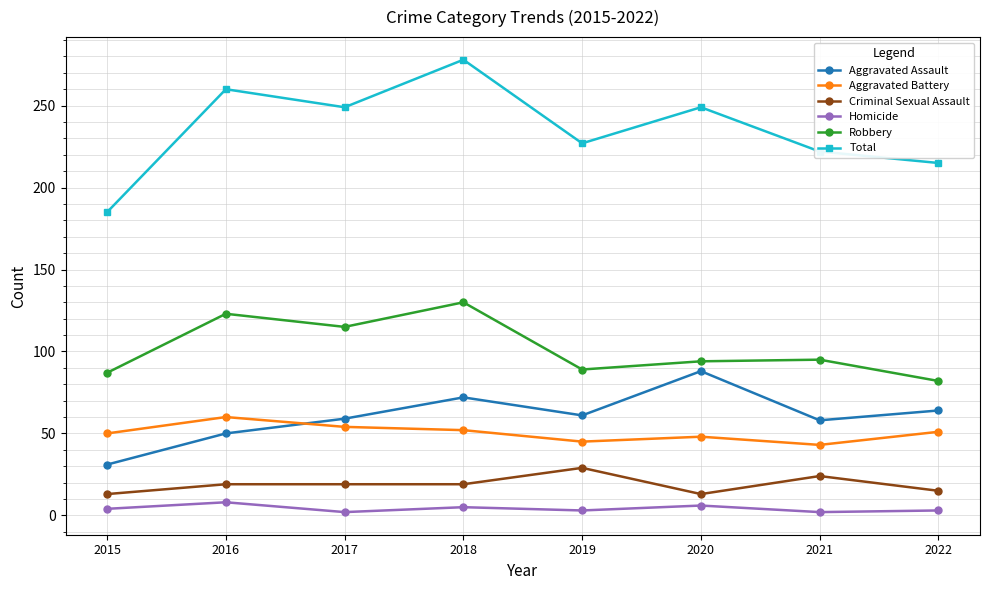

What is the maximum value shown in the chart?

278